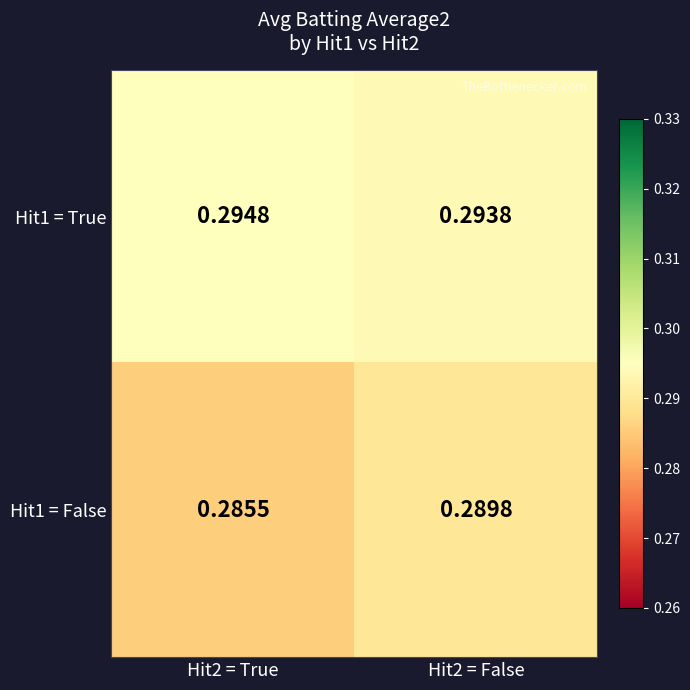

Is the value of Hit1 = True at Hit2 = False greater than the value of Hit1 = False at Hit2 = False?

Yes